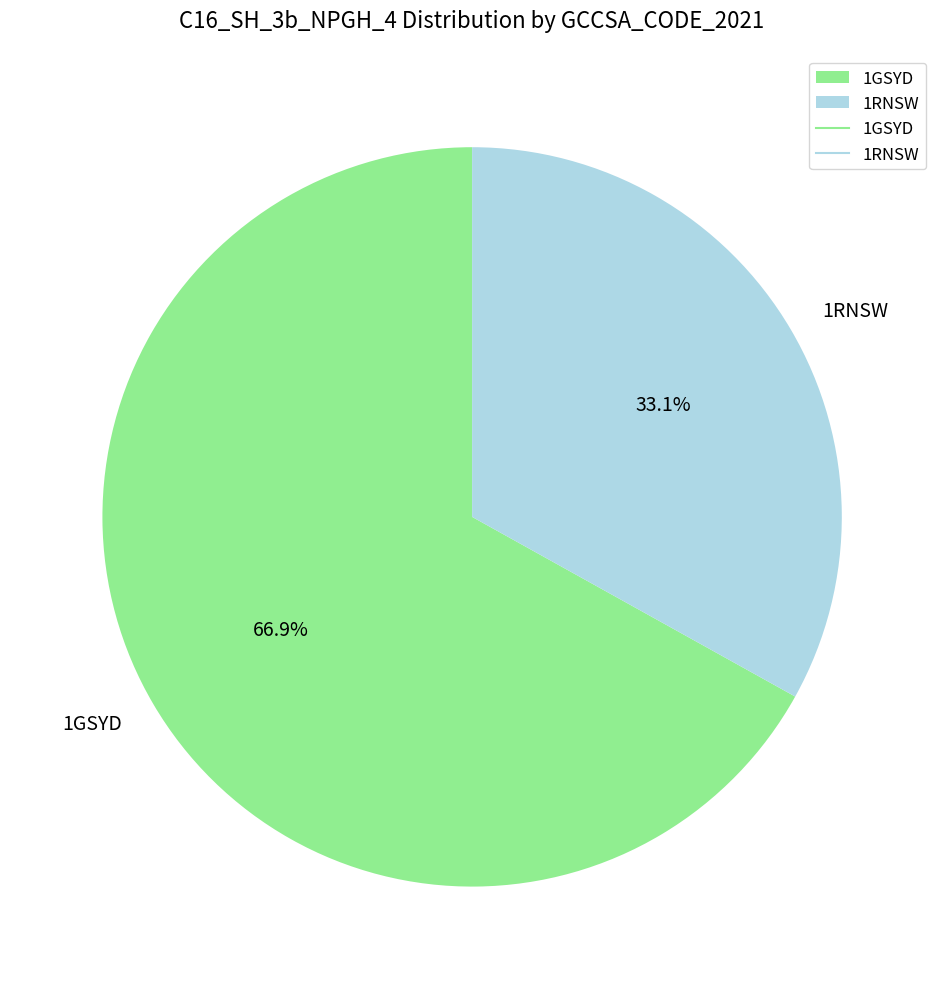

The 1RNSW slice represents 33% of the pie. True or false?

True